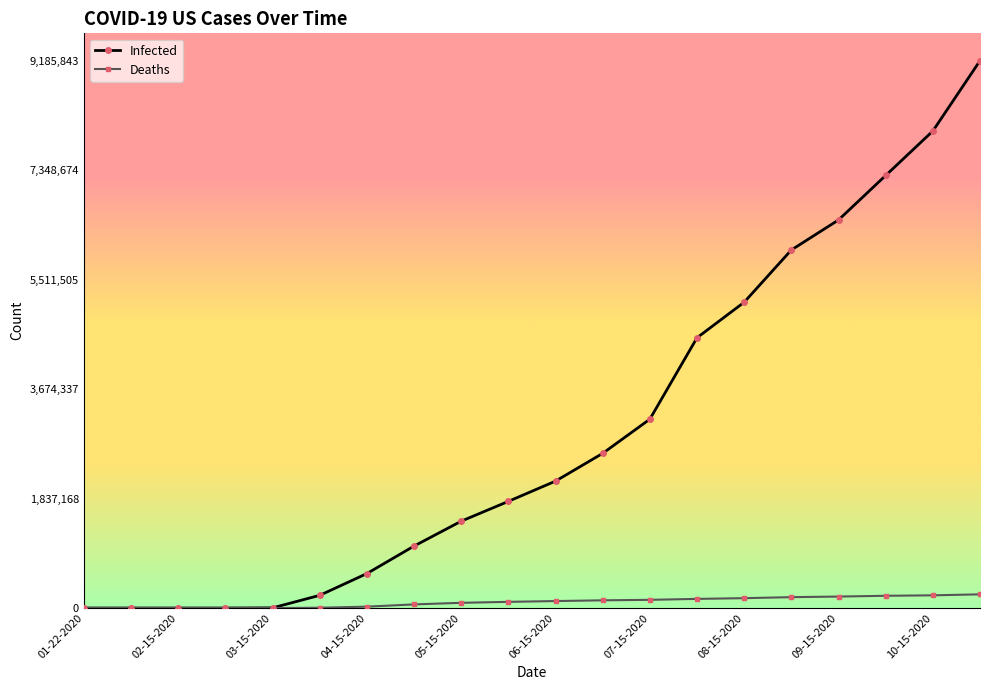

How many series are shown in this chart?

2